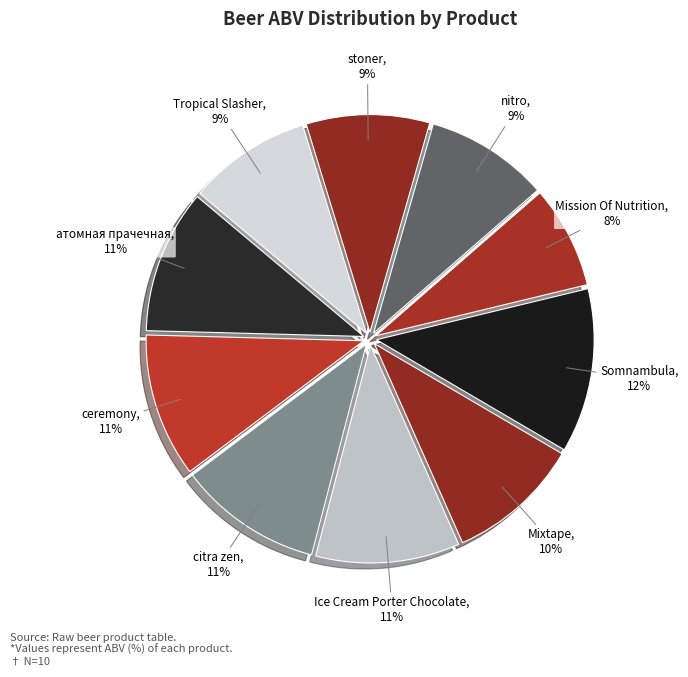

Which has a higher value, citra zen or Mission Of Nutrition?

citra zen